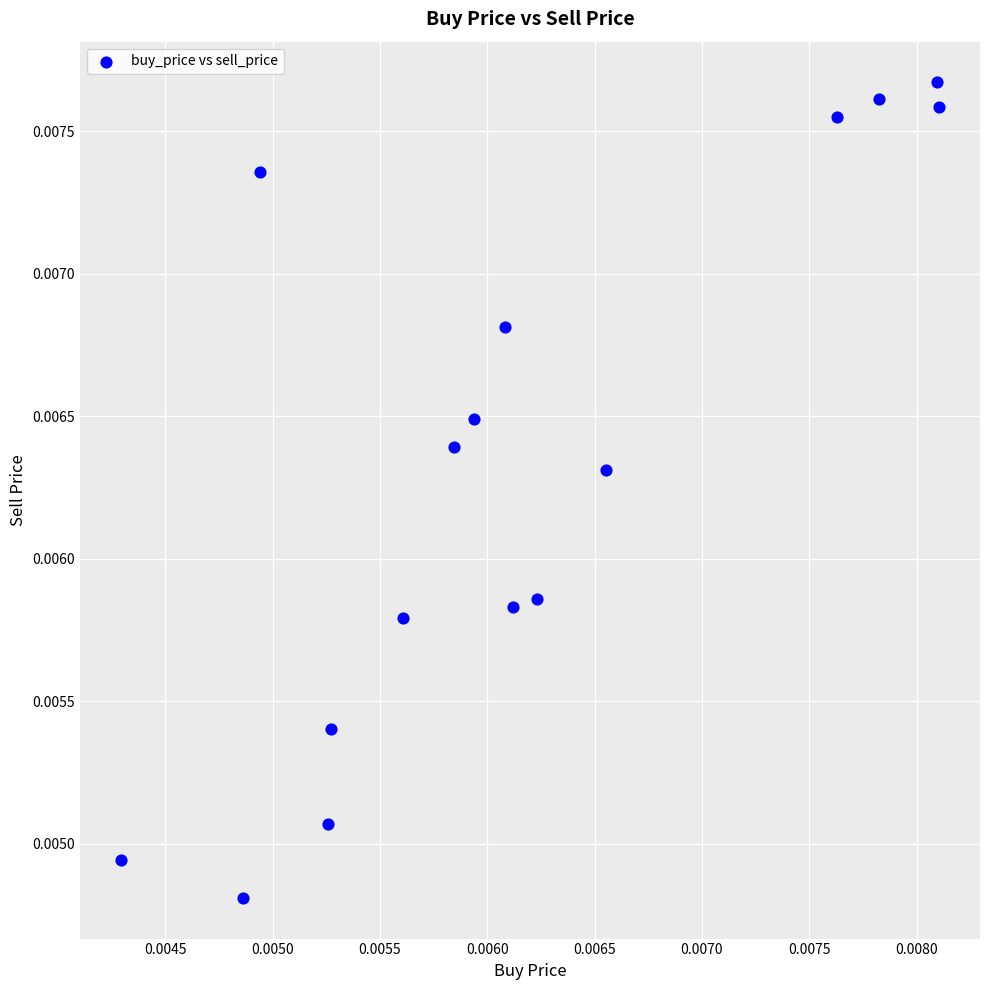

How many data points are displayed?

16